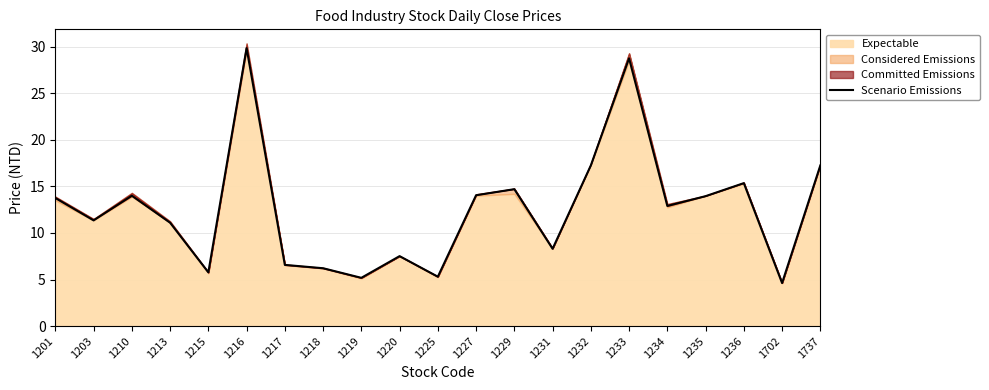

What is the change in value from 1225 to 1229?

+9.4